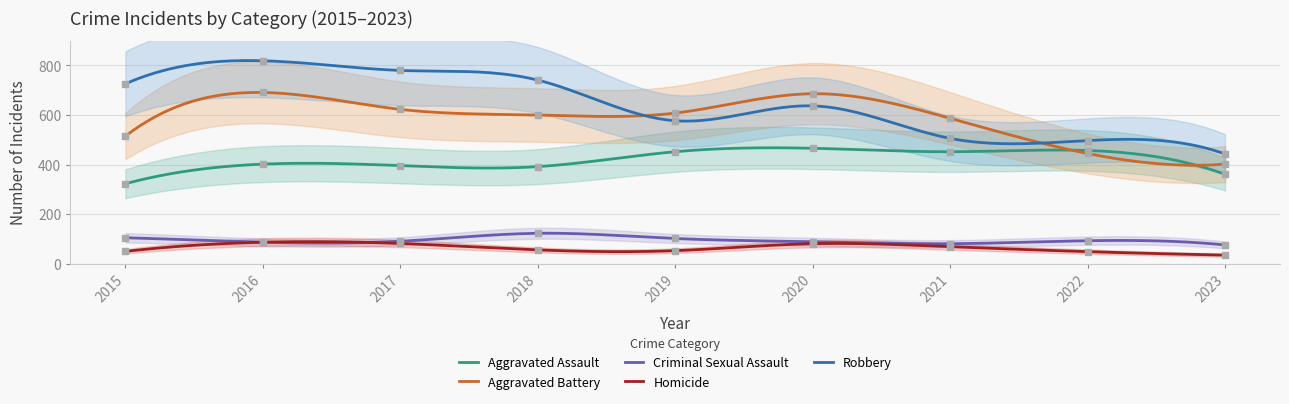

At which category is the sum across all series the highest?

2016